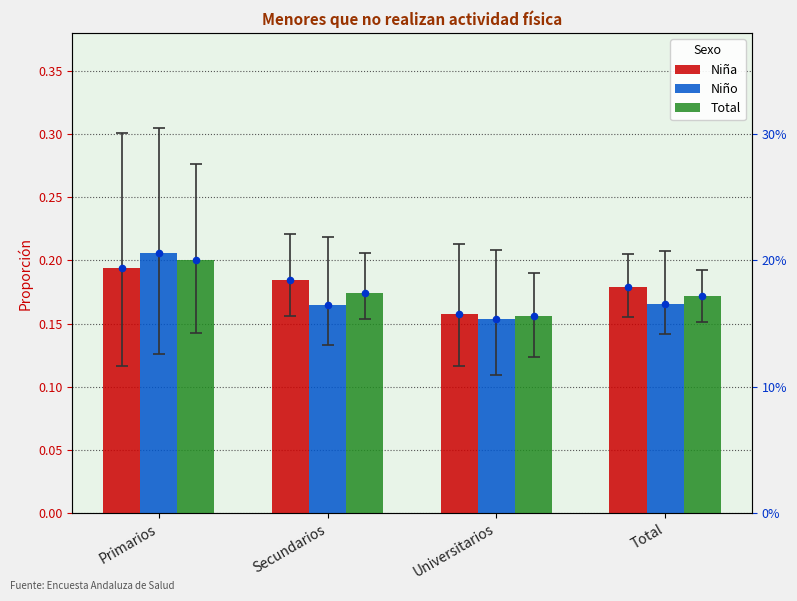

Which series reaches the maximum Y coordinate?

Niño